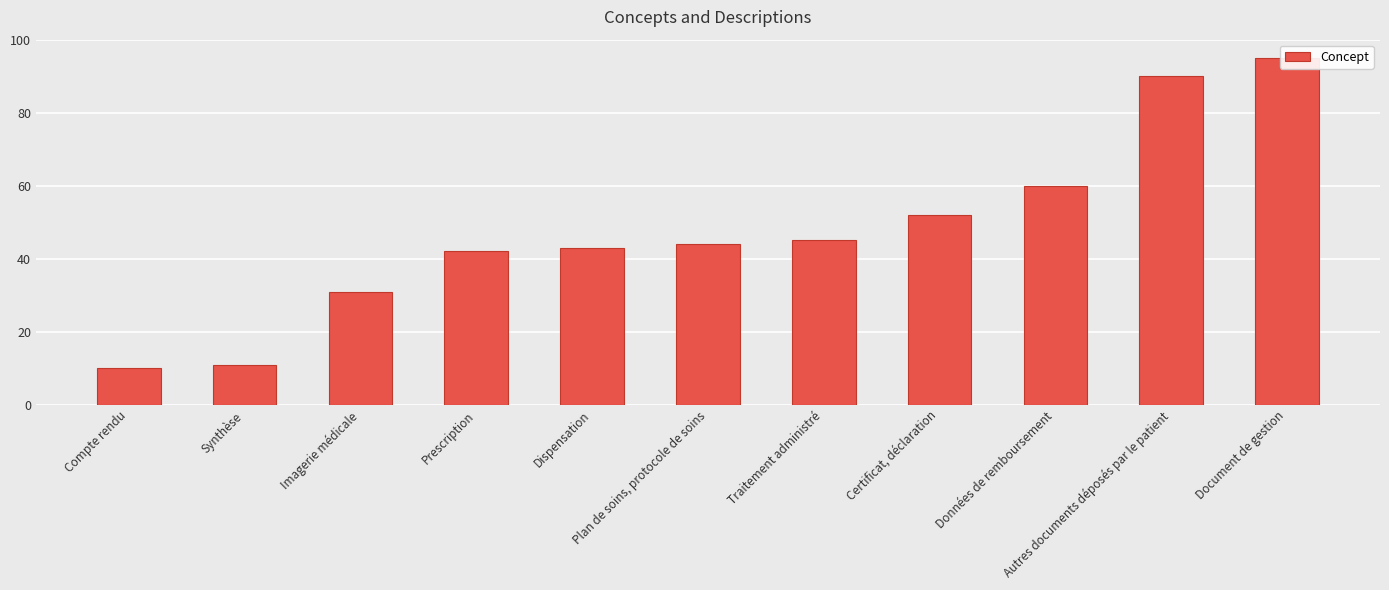

What is the minimum value shown in the chart?

10